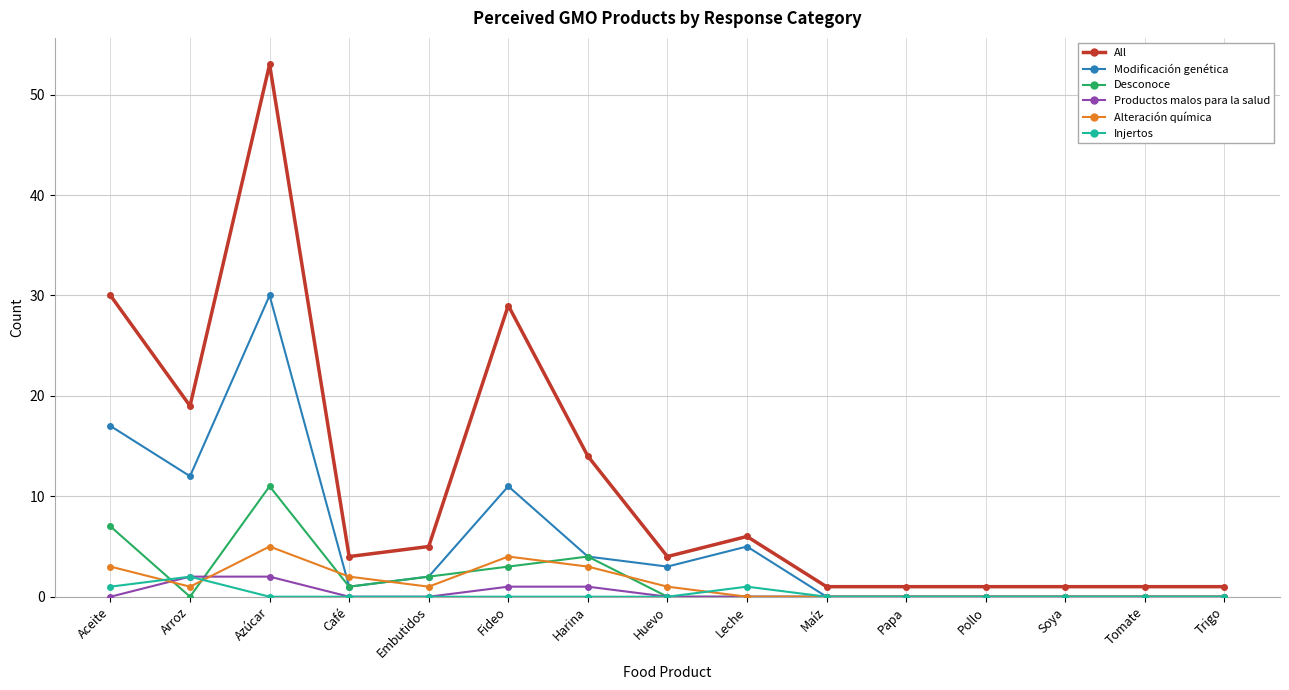

Between Azúcar and Embutidos, which series saw the biggest shift?

All